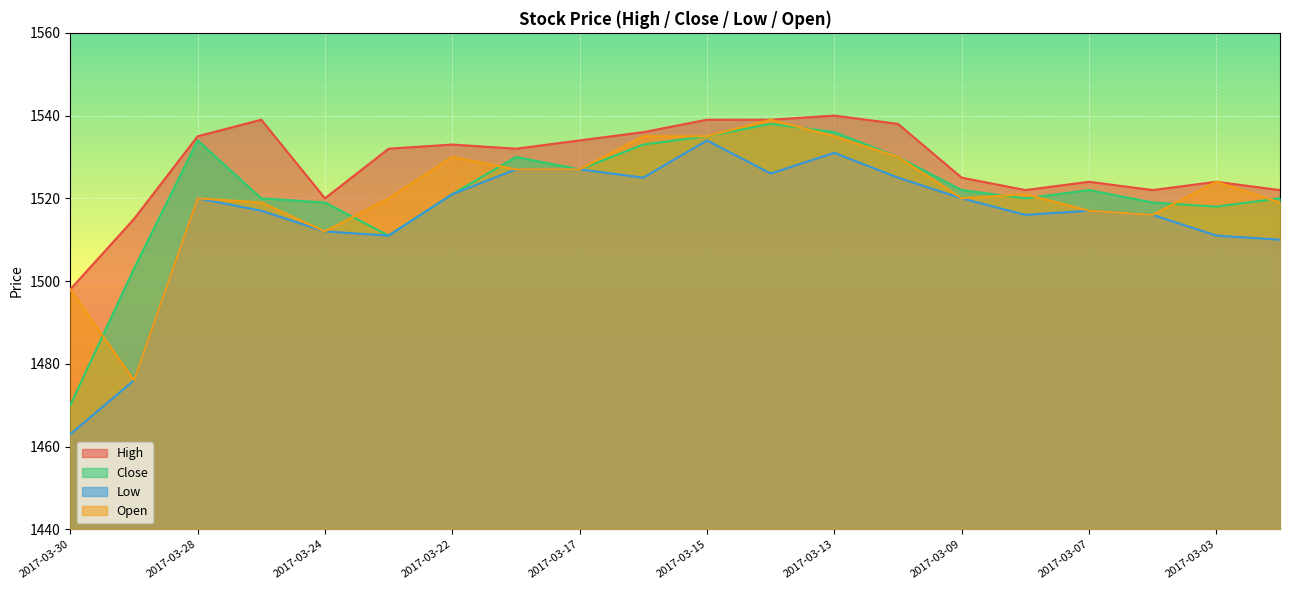

What is the lowest value of the Close series?

1470